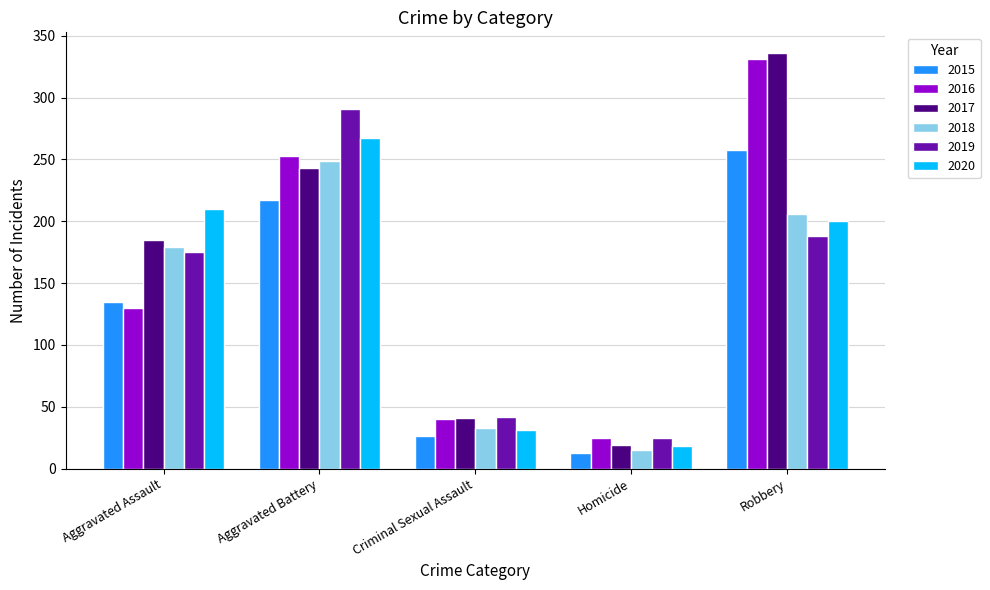

Rank the series at Robbery from highest to lowest value.

2017, 2016, 2015, 2018, 2020, 2019